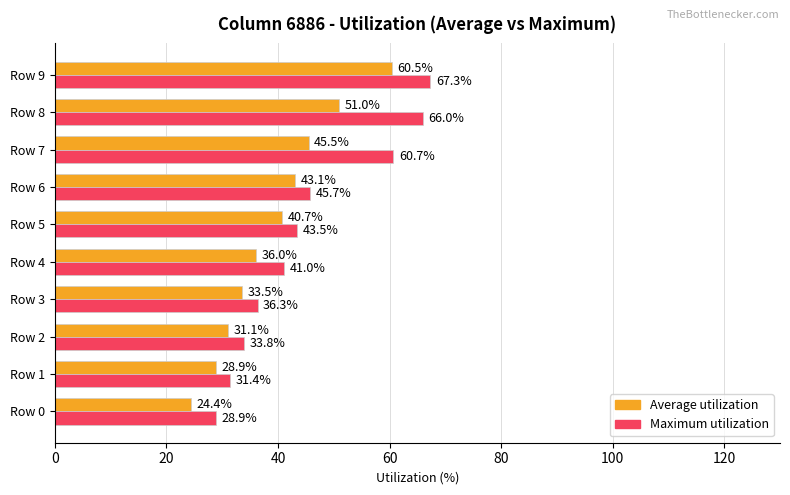

At which category is the sum across all series the highest?

Row 9